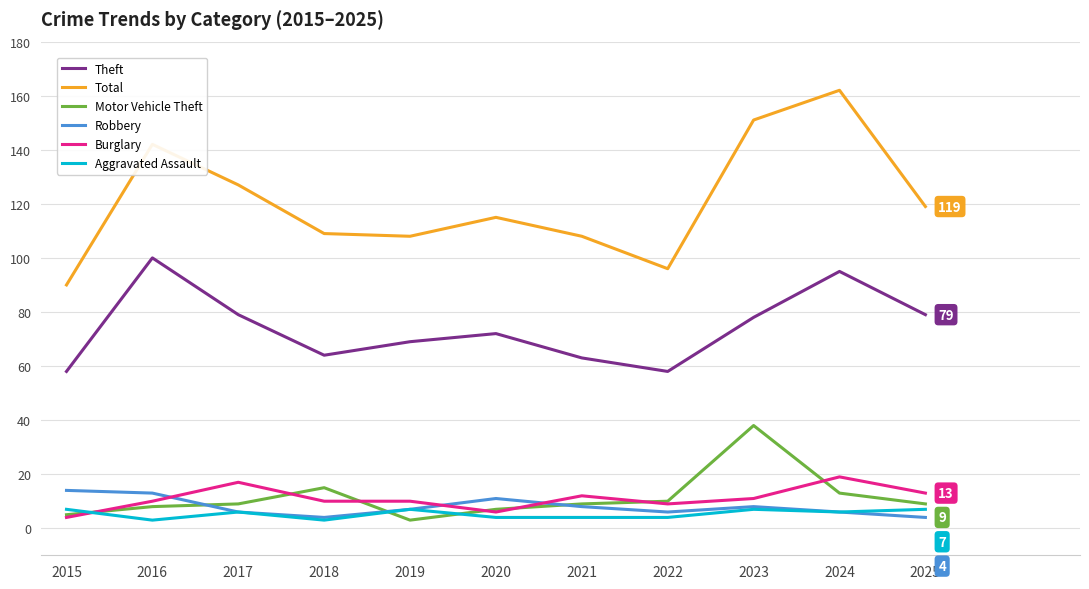

Reading right to left, transcribe all the data shown in this chart.

Theft: 2025=79	2024=95	2023=78	2022=58	2021=63	2020=72	2019=69	2018=64	2017=79	2016=100	2015=58
Total: 2025=119	2024=162	2023=151	2022=96	2021=108	2020=115	2019=108	2018=109	2017=127	2016=142	2015=90
Motor Vehicle Theft: 2025=9	2024=13	2023=38	2022=10	2021=9	2020=7	2019=3	2018=15	2017=9	2016=8	2015=5
Robbery: 2025=4	2024=6	2023=8	2022=6	2021=8	2020=11	2019=7	2018=4	2017=6	2016=13	2015=14
Burglary: 2025=13	2024=19	2023=11	2022=9	2021=12	2020=6	2019=10	2018=10	2017=17	2016=10	2015=4
Aggravated Assault: 2025=7	2024=6	2023=7	2022=4	2021=4	2020=4	2019=7	2018=3	2017=6	2016=3	2015=7